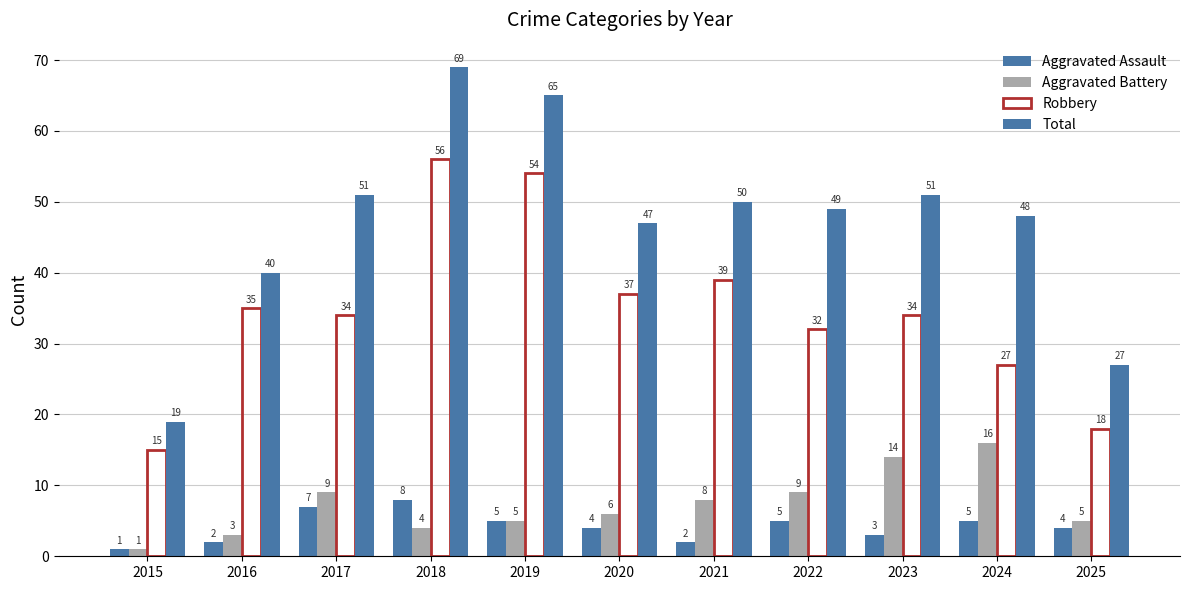

At 2023, list the series in order from smallest to largest.

Aggravated Assault, Aggravated Battery, Robbery, Total